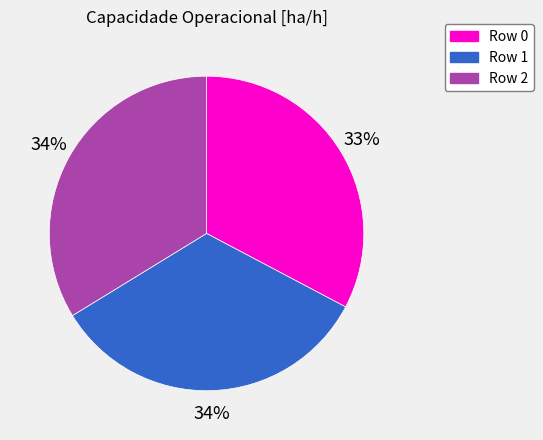

To the nearest percent, what is the difference between the largest and smallest slice percentages?

1%